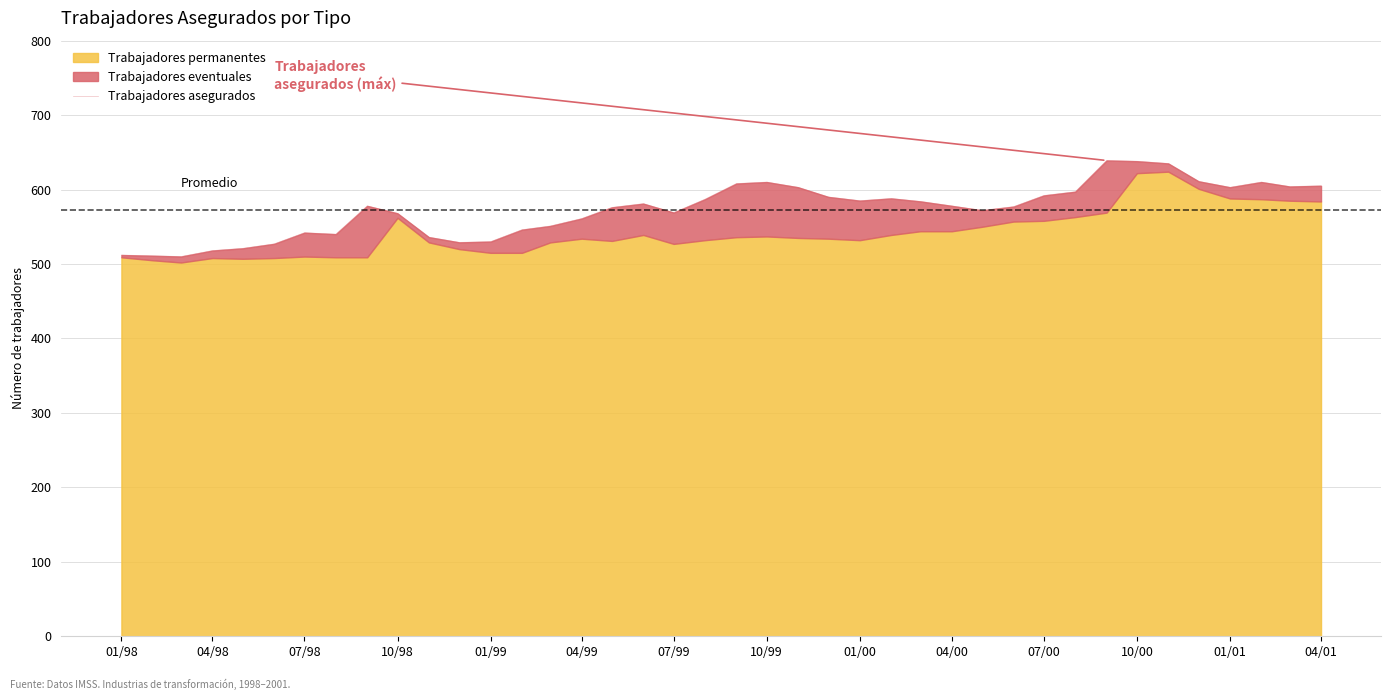

What is the greatest value displayed?

639